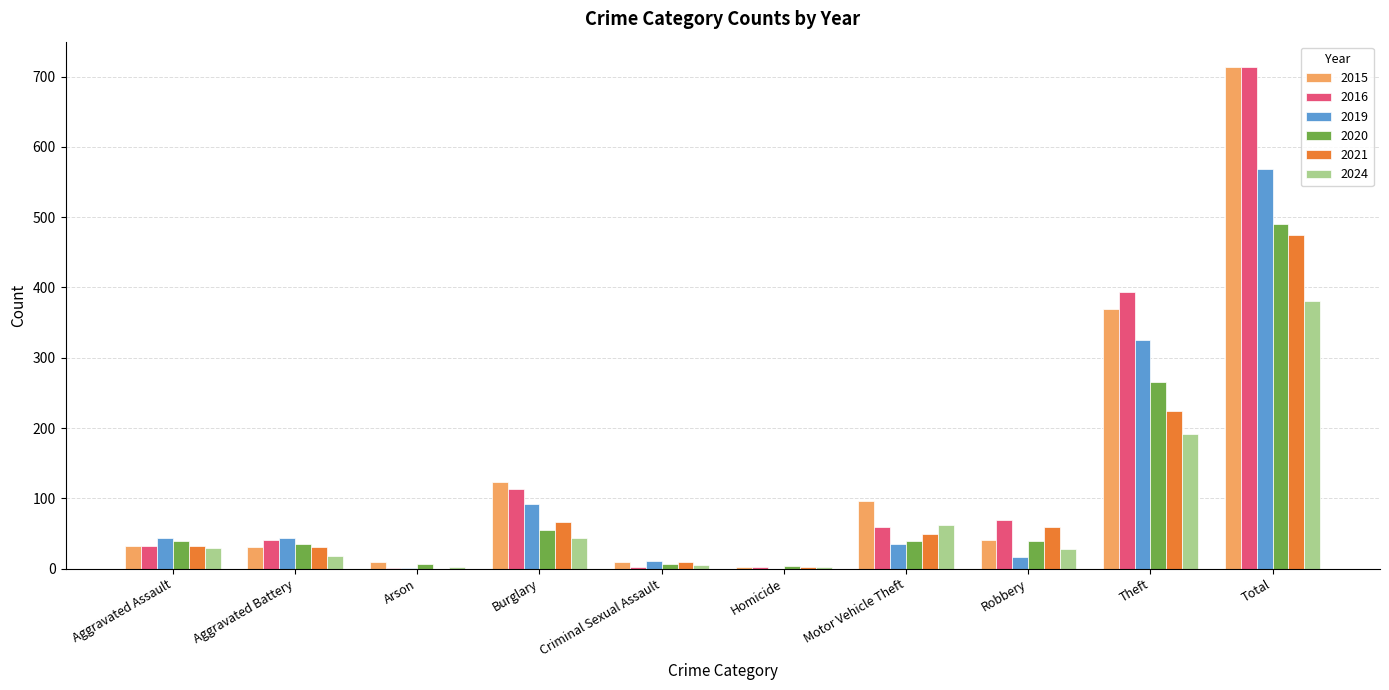

Which series has the largest range (max minus min)?

2016